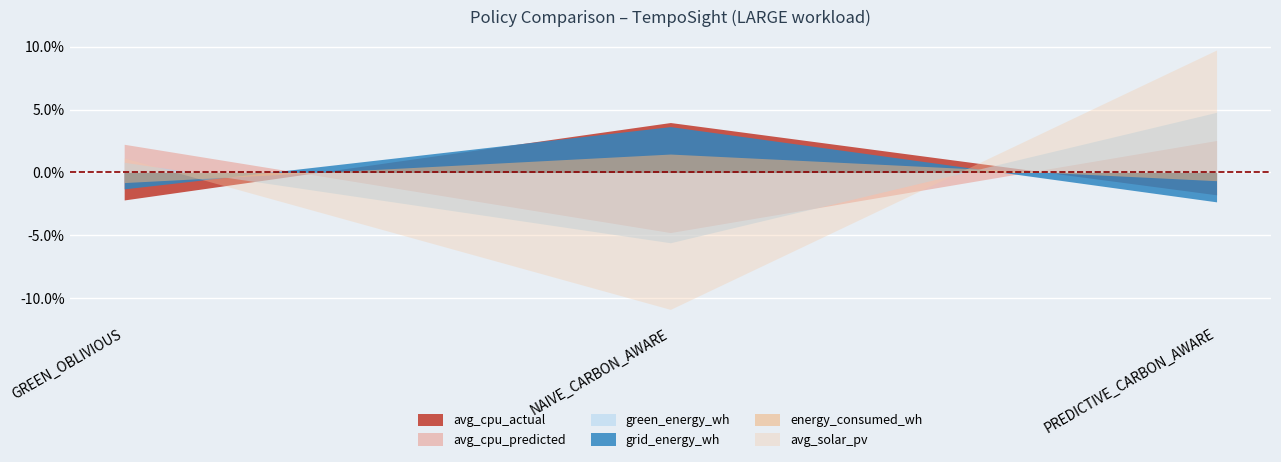

Is it true that avg_cpu_predicted equals 3.0 at GREEN_OBLIVIOUS?

False